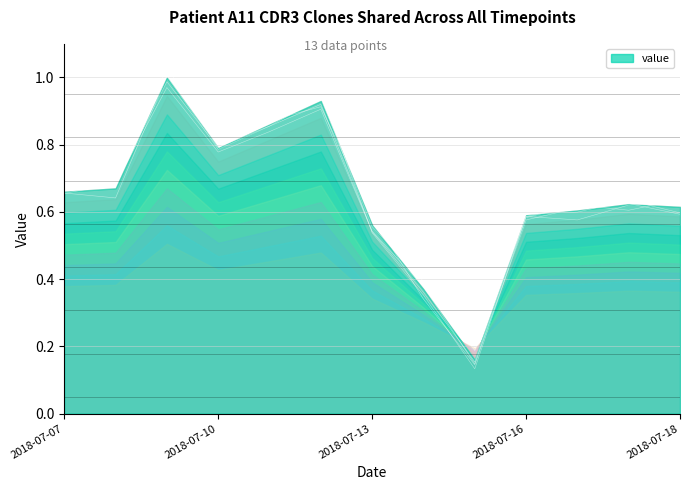

What is the value of the 5th point from the left?

0.9